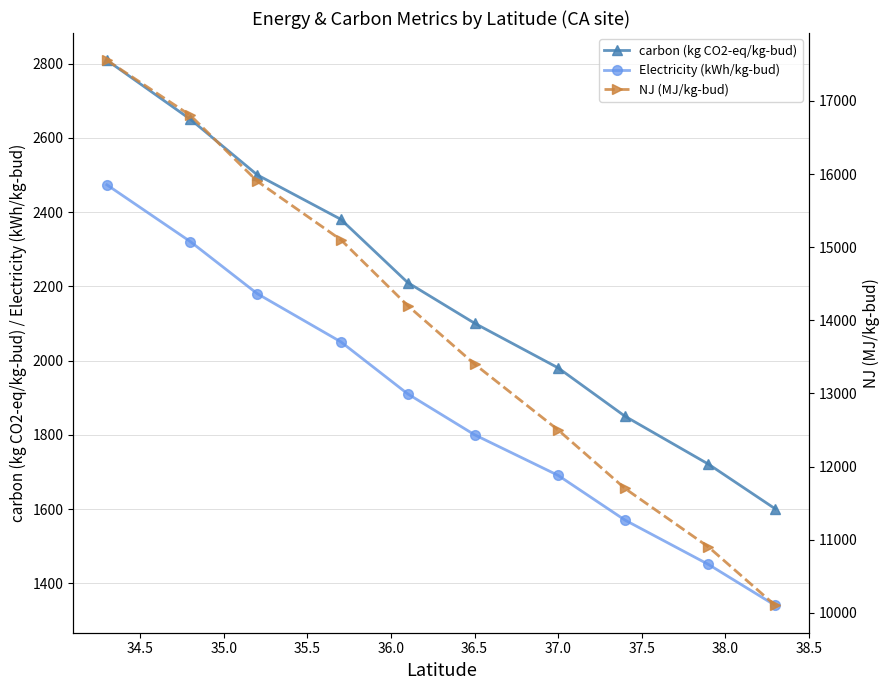

True or false: Electricity (kWh/kg-bud) and NJ (MJ/kg-bud) cross at least once.

False